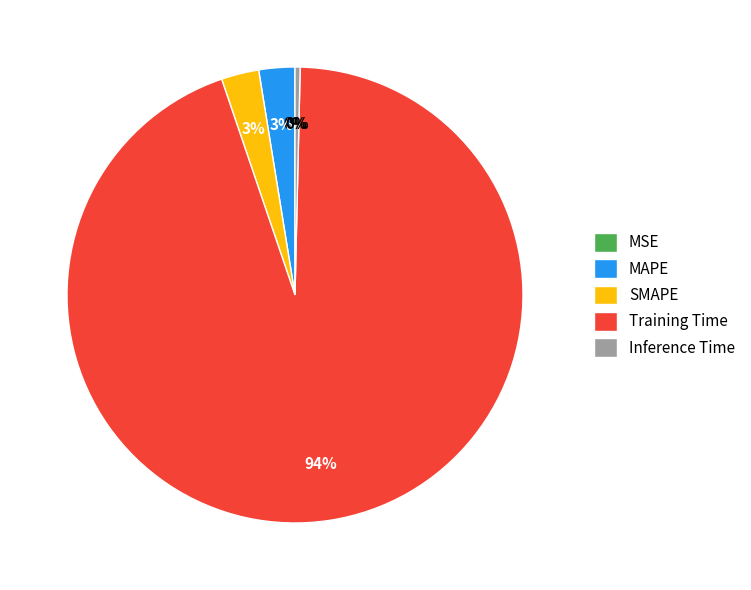

To the nearest percent, what is the difference between the largest and smallest slice percentages?

94%